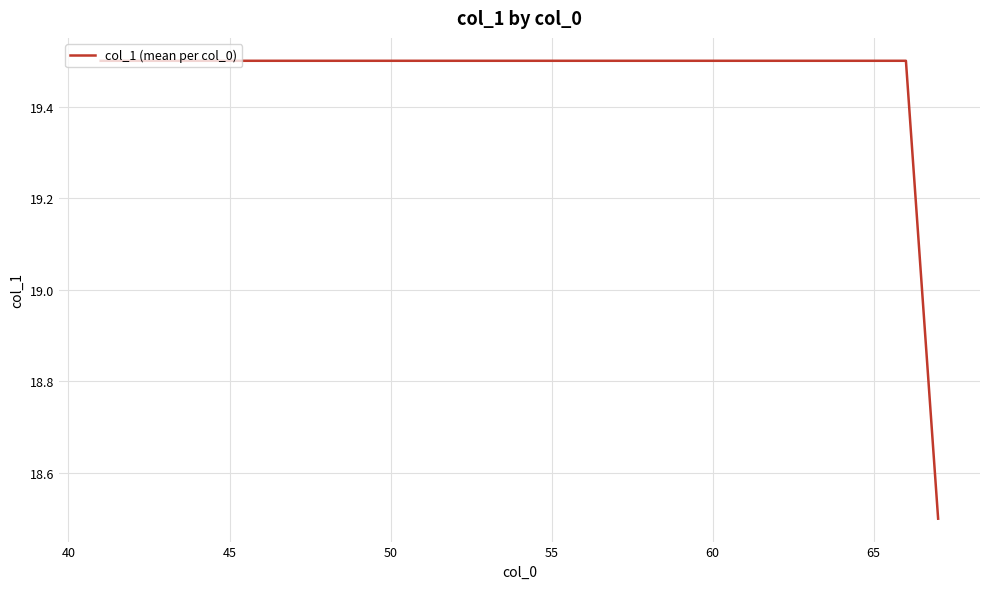

What is the difference between the maximum and minimum values?

1.0